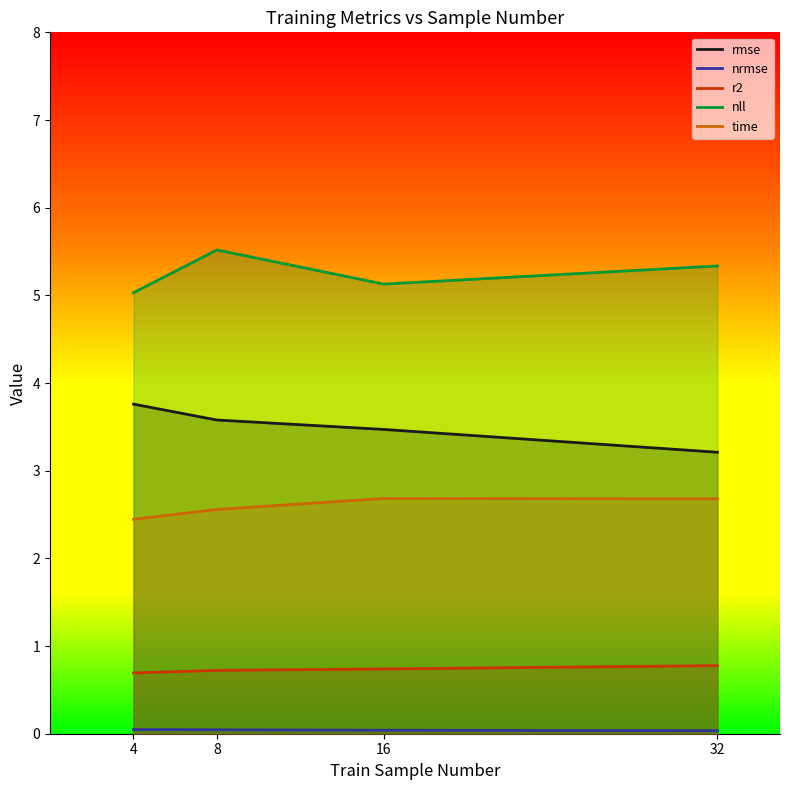

Count the number of categories in the chart.

4